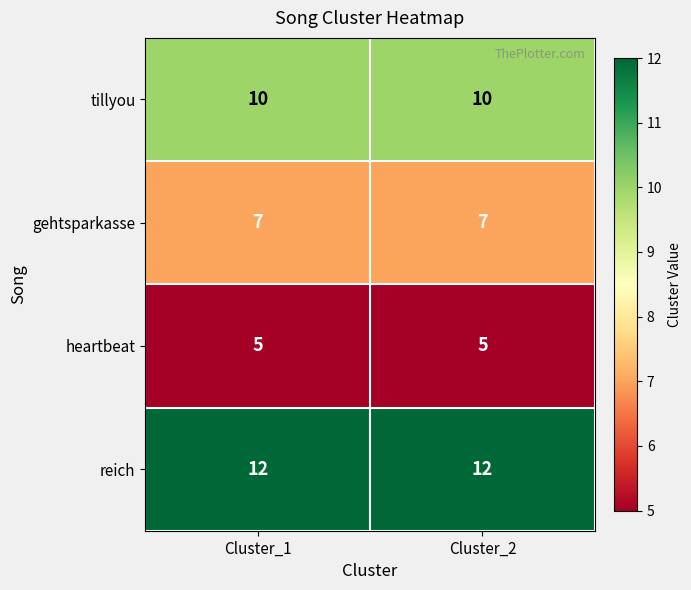

What is the smallest value displayed?

5